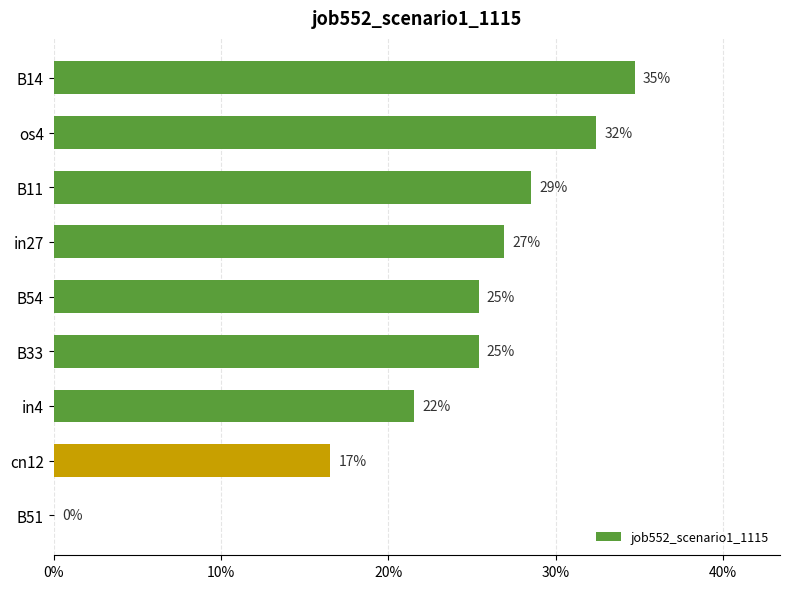

Are the bars horizontal?

Yes